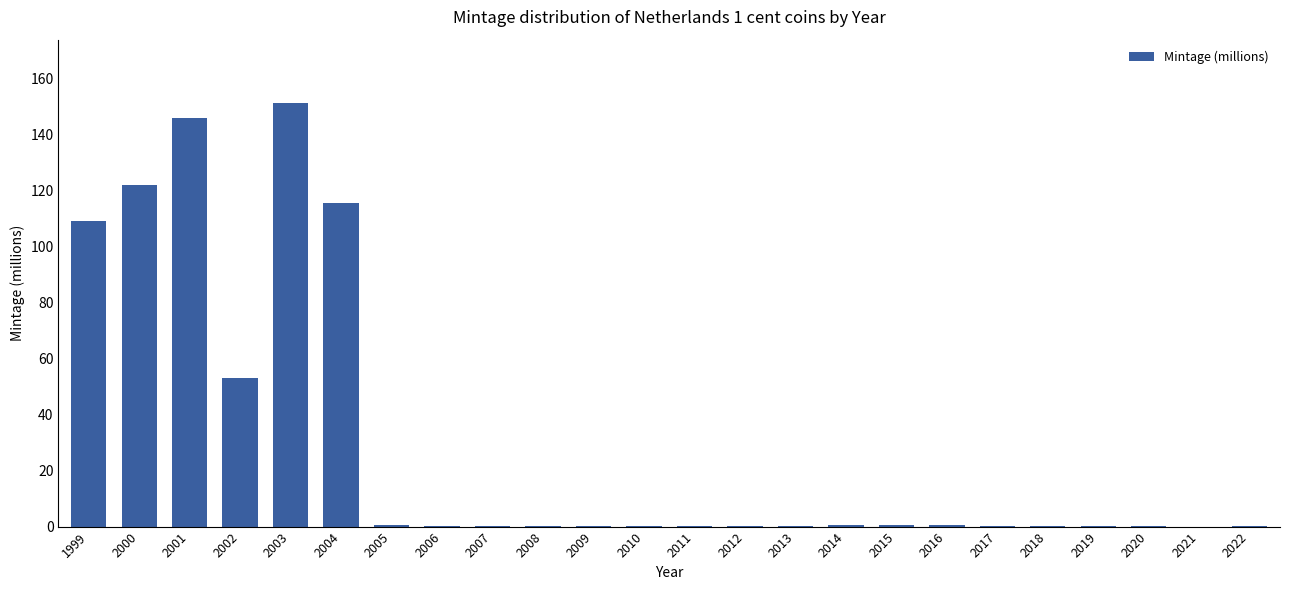

At which label is the value closest to 75?

2002